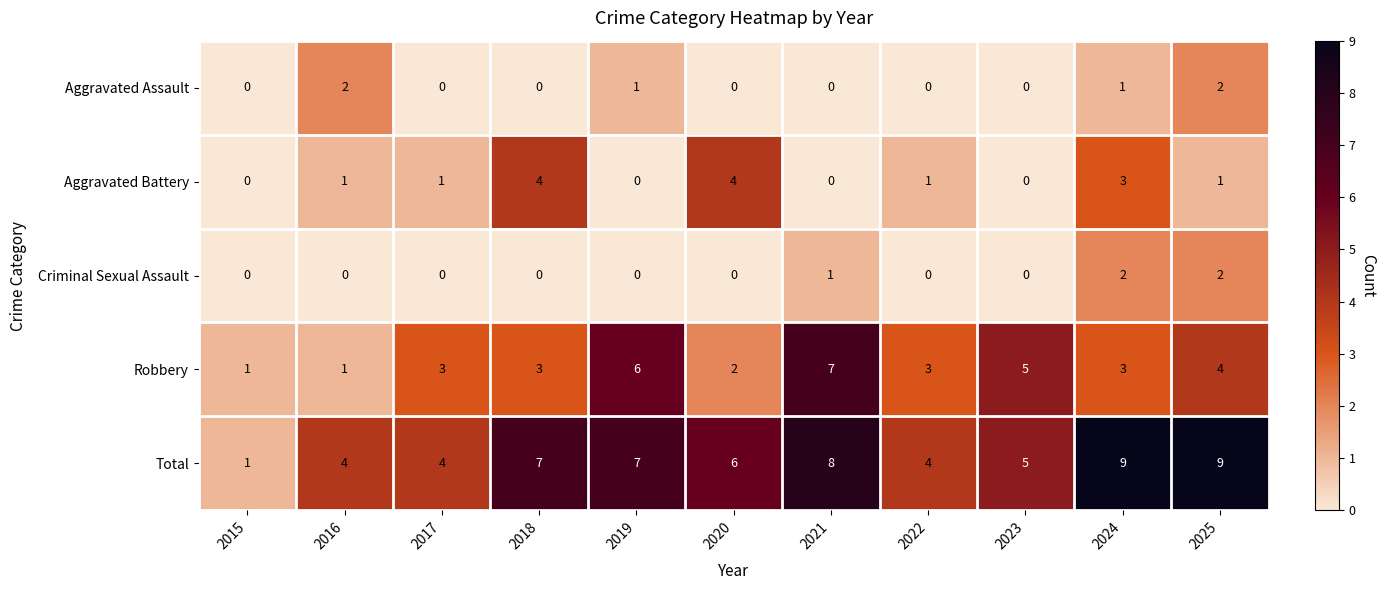

The Total series shows 4 at 2017. True or false?

True